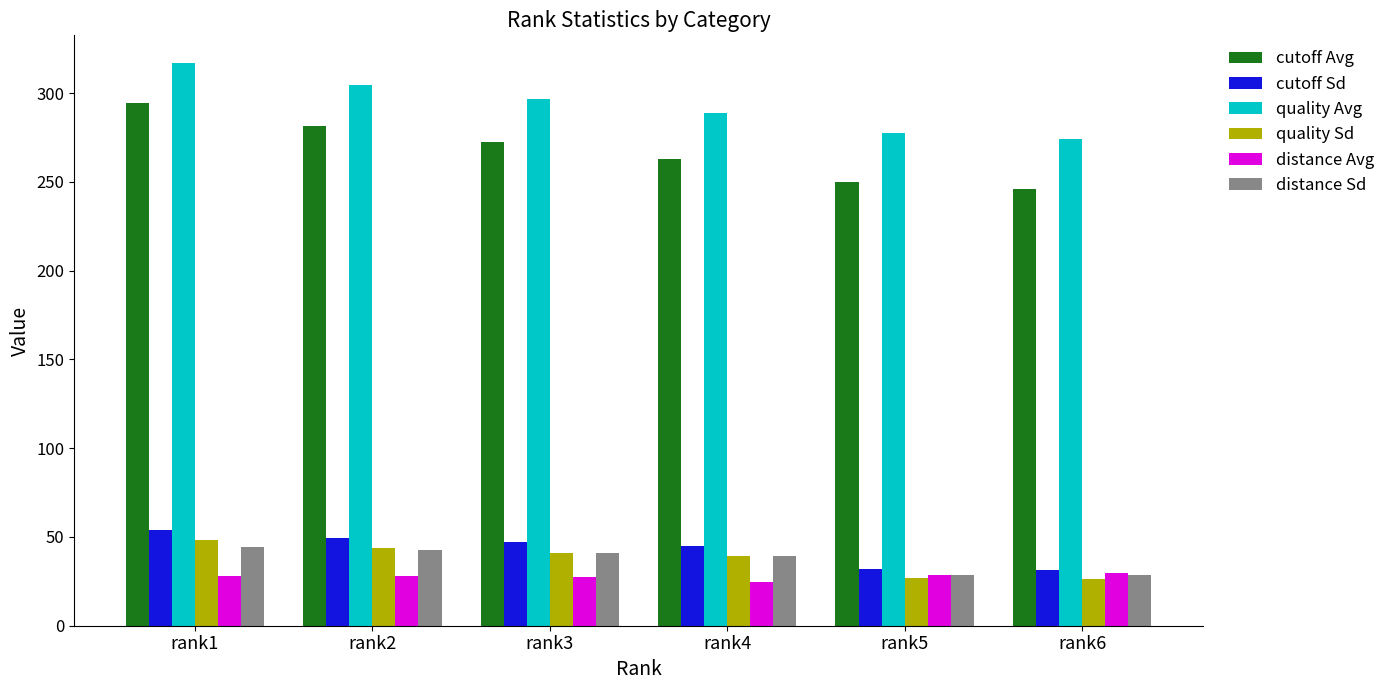

What is the sum of all distance Avg values?

166.3